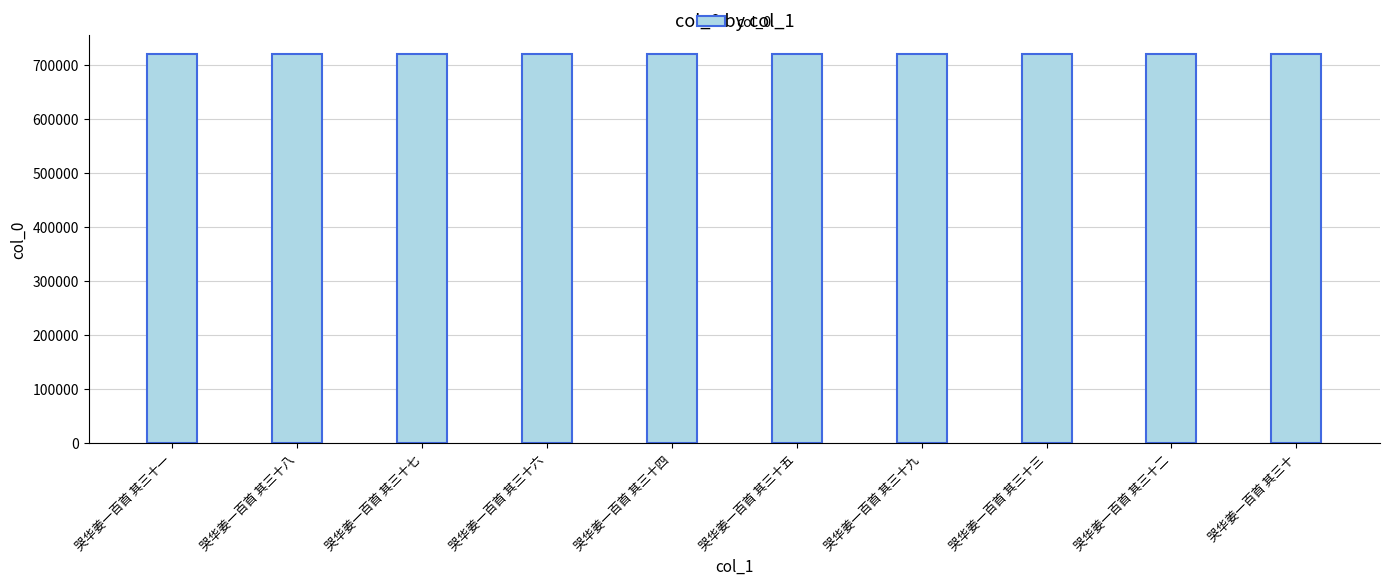

The value at 哭华姜一百首 其三十八 is 718742. True or false?

True